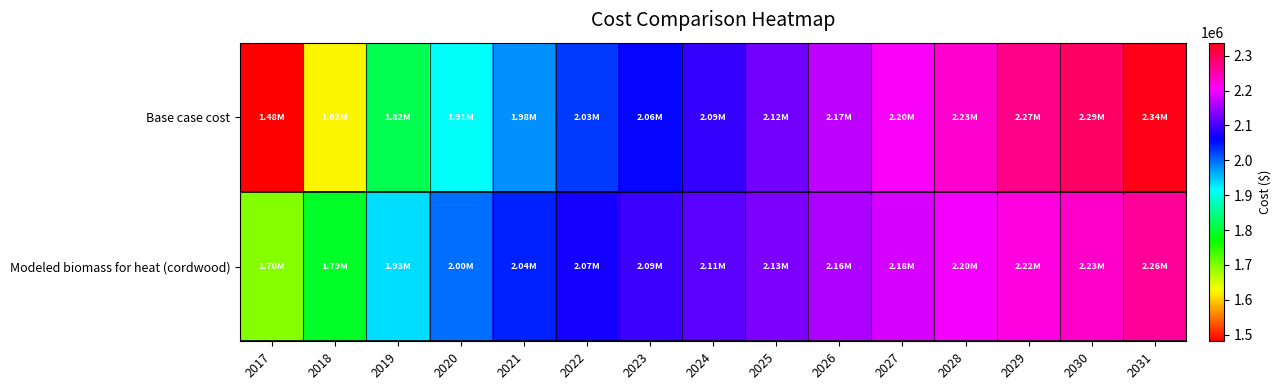

Reading left to right, extract all data points from this chart.

Base case cost: 2017=1481286.7	2018=1622603.4	2019=1816409.1	2020=1913312.0	2021=1977913.9	2022=2026365.4	2023=2062704.0	2024=2090967.3	2025=2123268.3	2026=2167682.1	2027=2204020.7	2028=2232284.0	2029=2272660.2	2030=2292848.3	2031=2337262.1
Modeled biomass for heat (cordwood): 2017=1695984.5	2018=1794975.1	2019=1932905.9	2020=1999311.1	2021=2041955.5	2022=2072778.1	2023=2094761.5	2024=2110888.4	2025=2130112.7	2026=2158402.6	2027=2180828.2	2028=2197387.0	2029=2223003.9	2030=2233792.8	2031=2262591.5